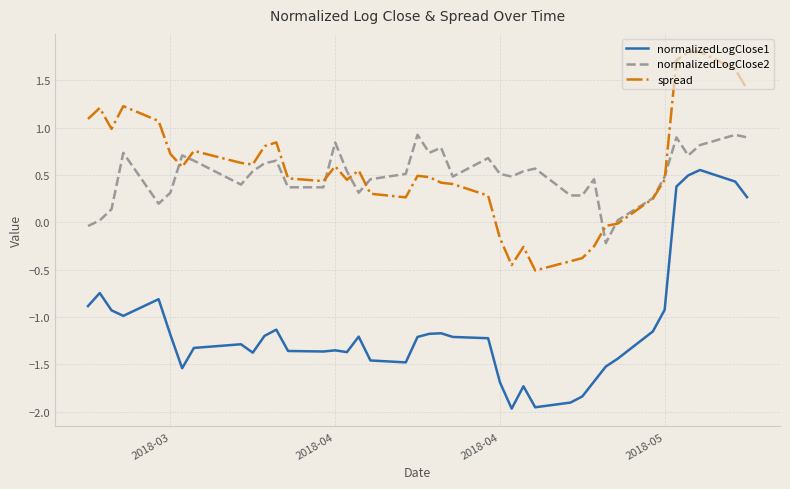

Rank the series by their maximum value, from highest to lowest.

spread, normalizedLogClose2, normalizedLogClose1